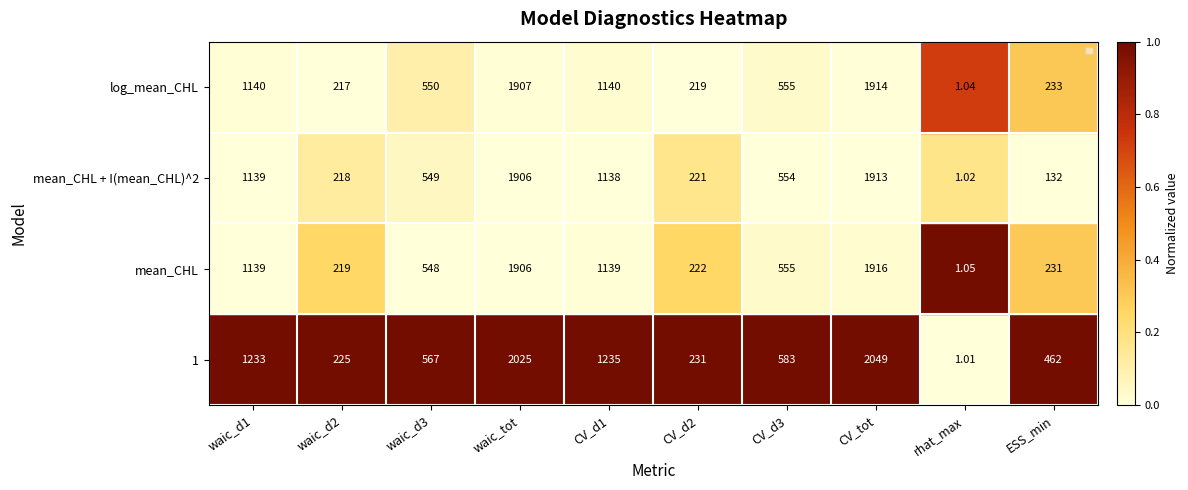

Is the value of mean_CHL + I(mean_CHL)^2 at waic_d3 greater than the value of log_mean_CHL at waic_d1?

No